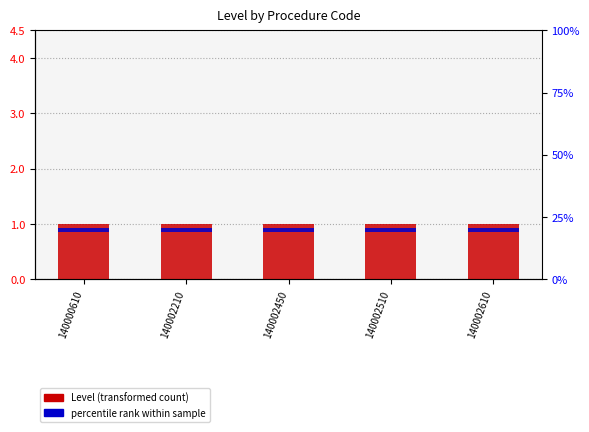

At how many categories does at least one series exceed 0?

5